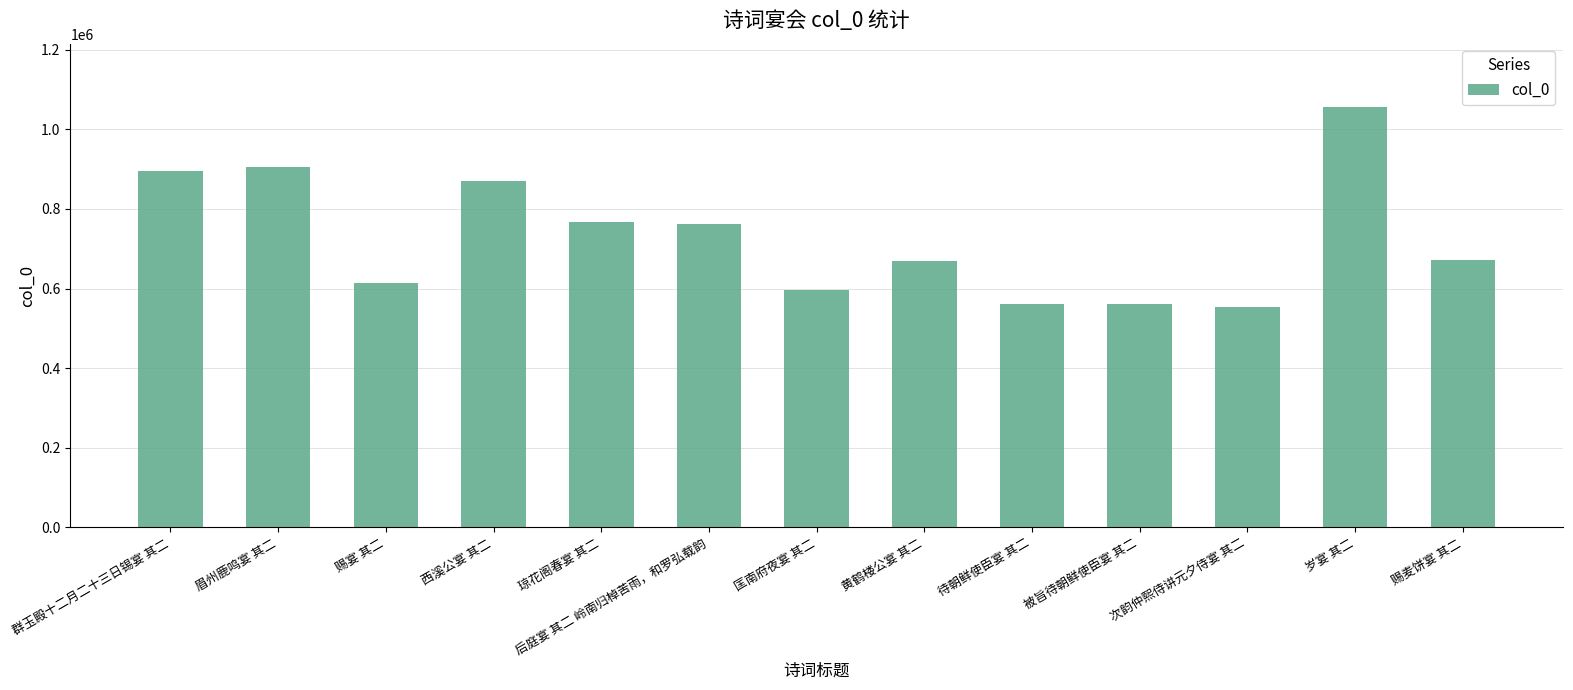

What is the label of the 9th bar from the right?

琼花阁春宴 其二